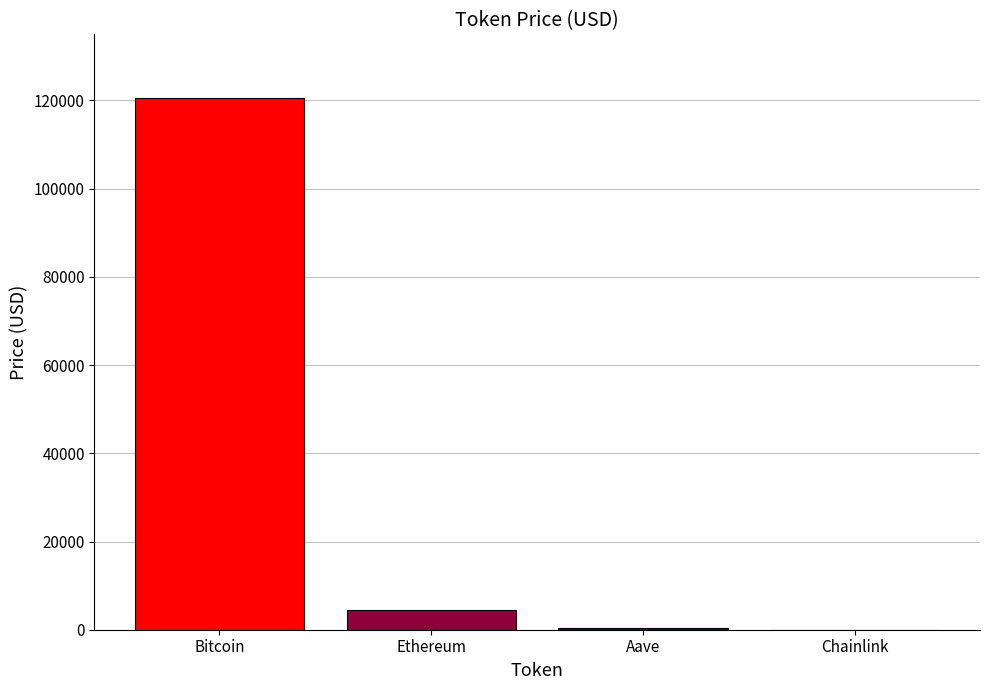

Approximately how many times larger is the value at Bitcoin compared to Chainlink?

5305.2